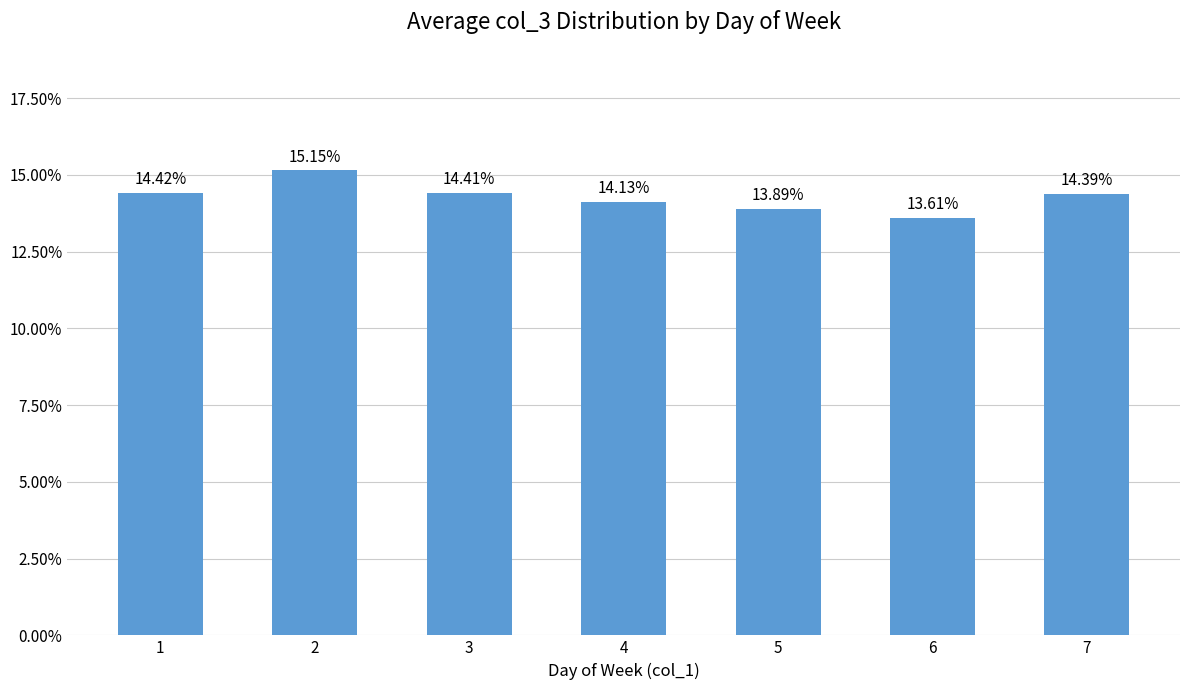

List the labels in order of value, largest first.

2, 1, 3, 7, 4, 5, 6